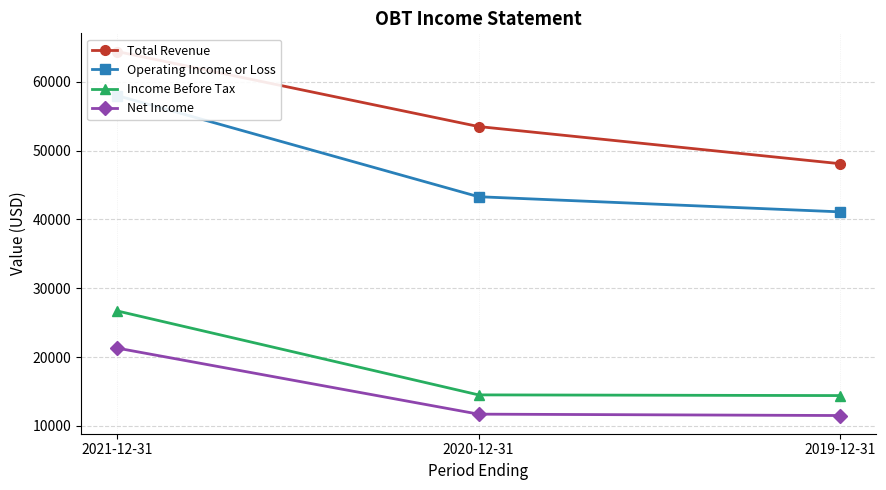

The value of Operating Income or Loss at 2019-12-31 is 23706. True or false?

False